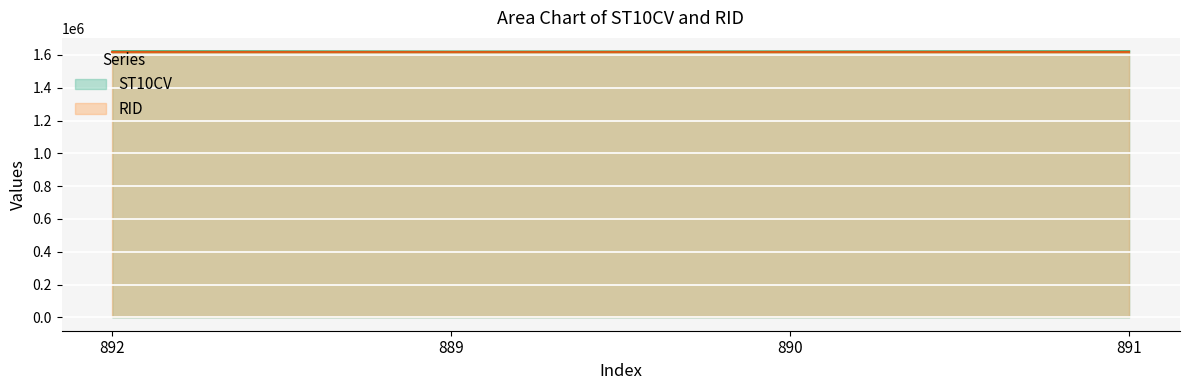

How many lines are shown in the chart?

2